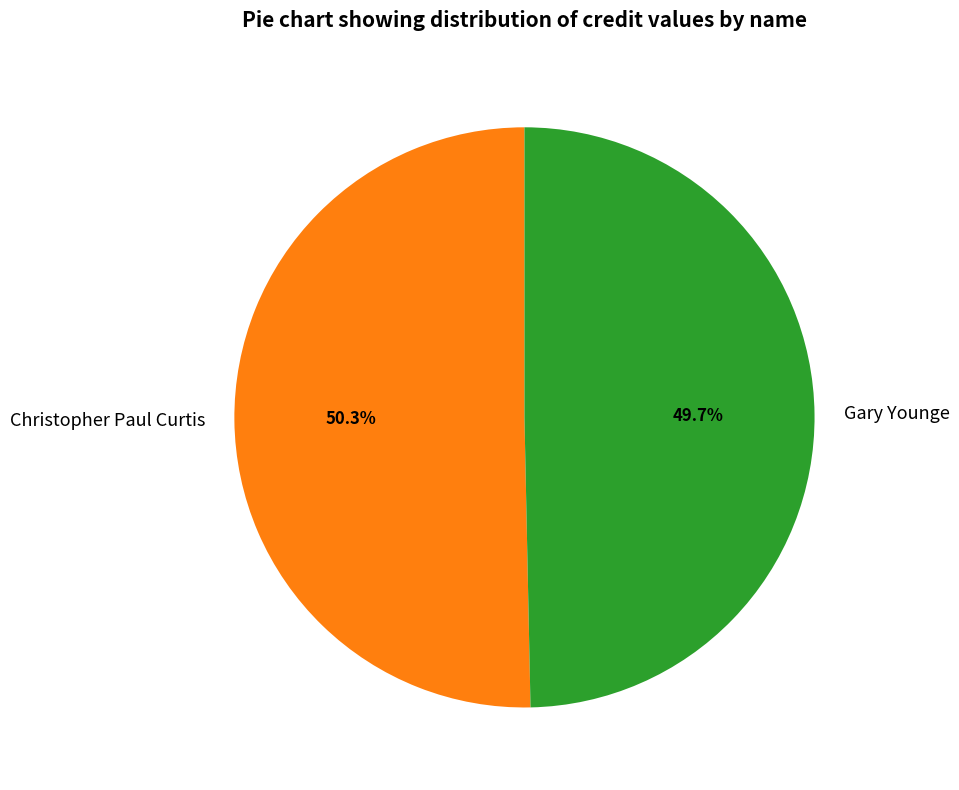

To the nearest percent, what portion does Christopher Paul Curtis represent?

50%